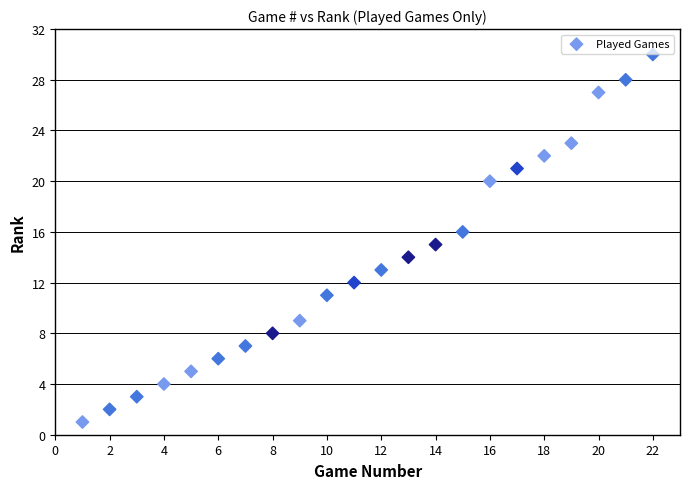

What is the range of Y values (max minus min)?

29